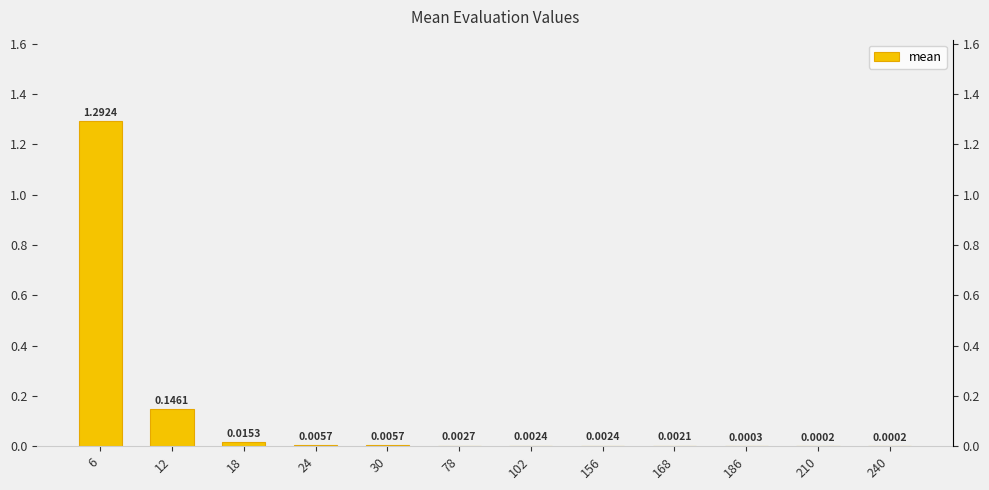

Reading right to left, transcribe all the data shown in this chart.

240=0.0	210=0.0	186=0.0	168=0.0	156=0.0	102=0.0	78=0.0	30=0.0	24=0.0	18=0.0	12=0.1	6=1.3